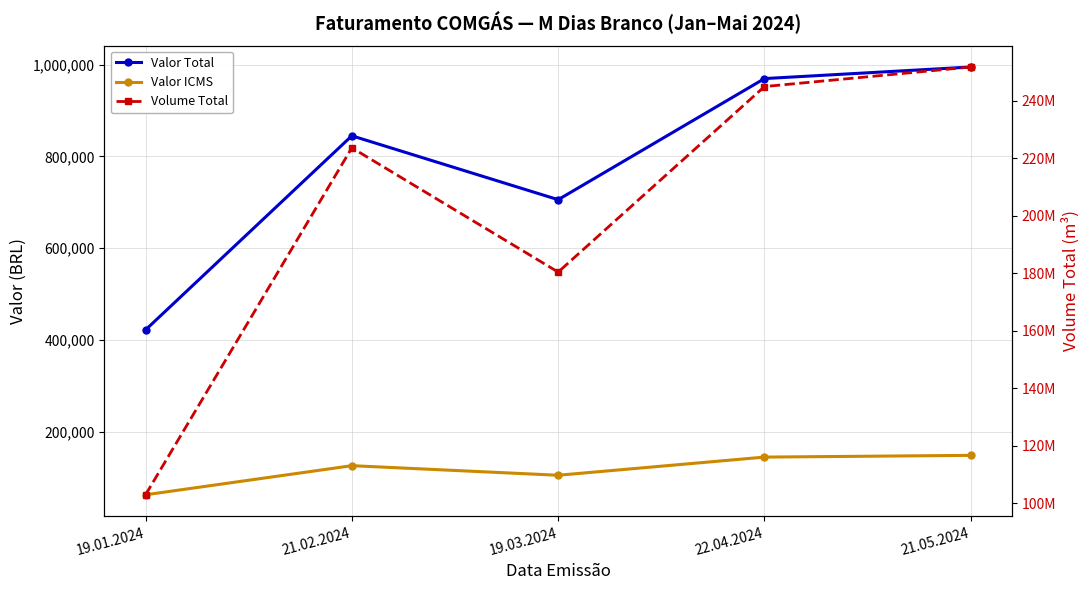

The value of Valor Total at 21.05.2024 is 994654.1. True or false?

True